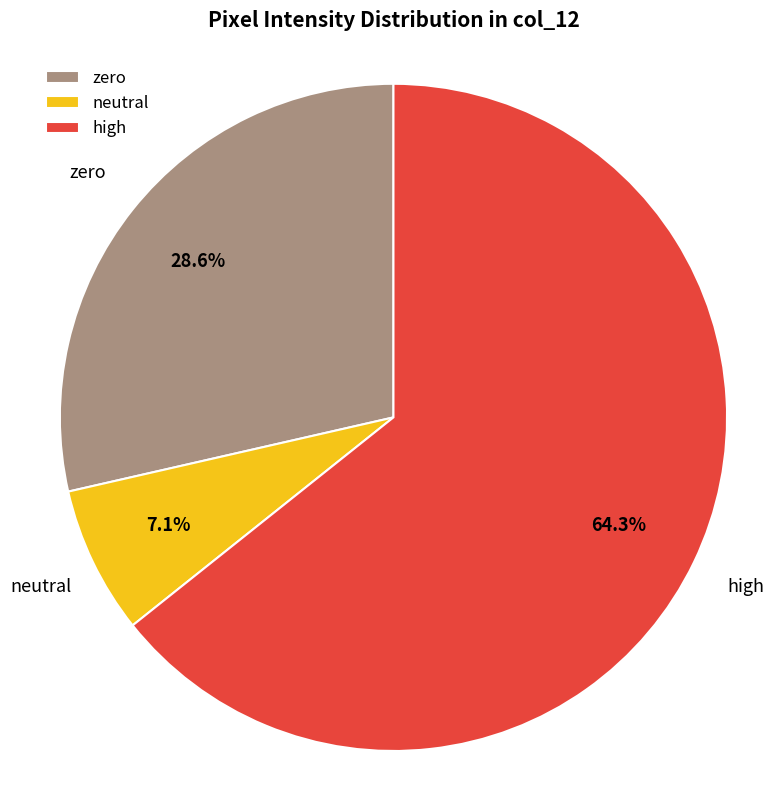

To the nearest percent, what is the difference between the largest and smallest slice percentages?

57%